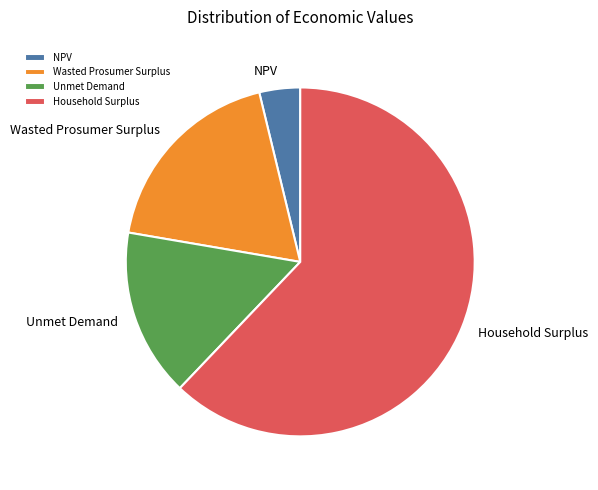

Does Unmet Demand represent more than half of the total?

No